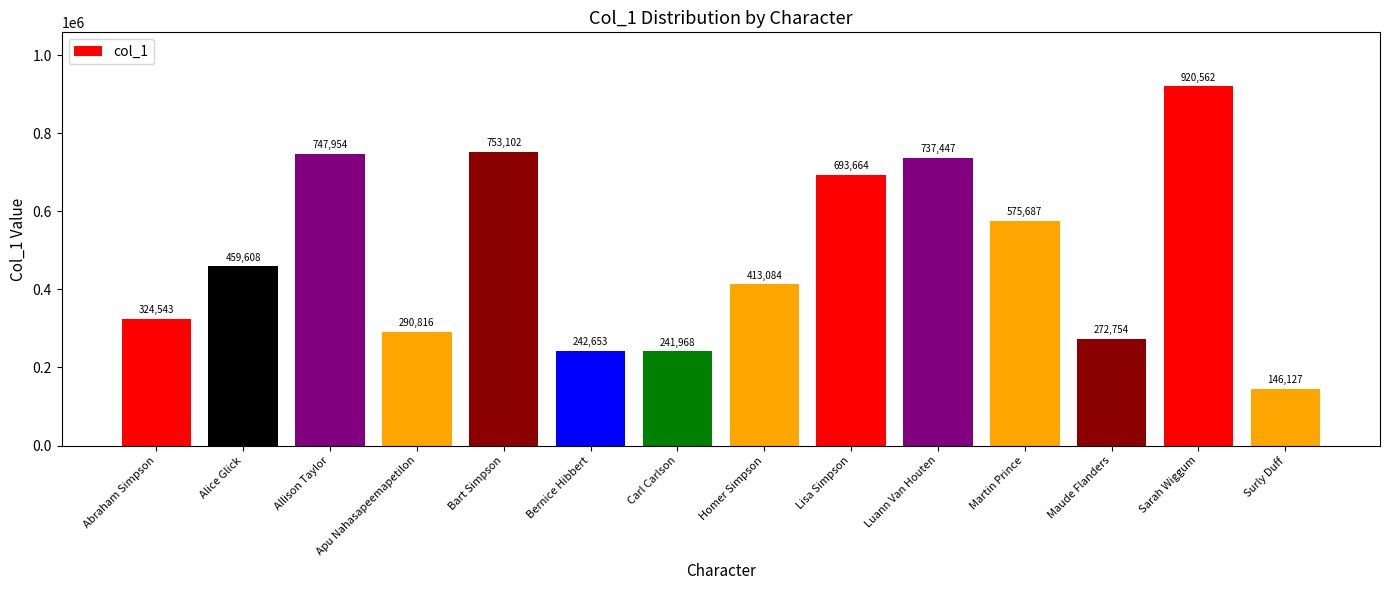

Reading left to right, extract all data points from this chart.

324543	459608	747954	290816	753102	242653	241968	413084	693664	737447	575687	272754	920562	146127